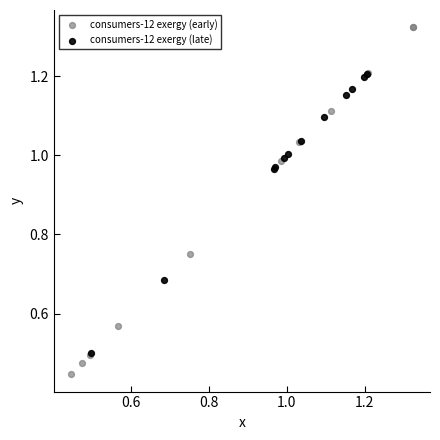

Which series contains the highest Y value?

consumers-12 exergy (early)